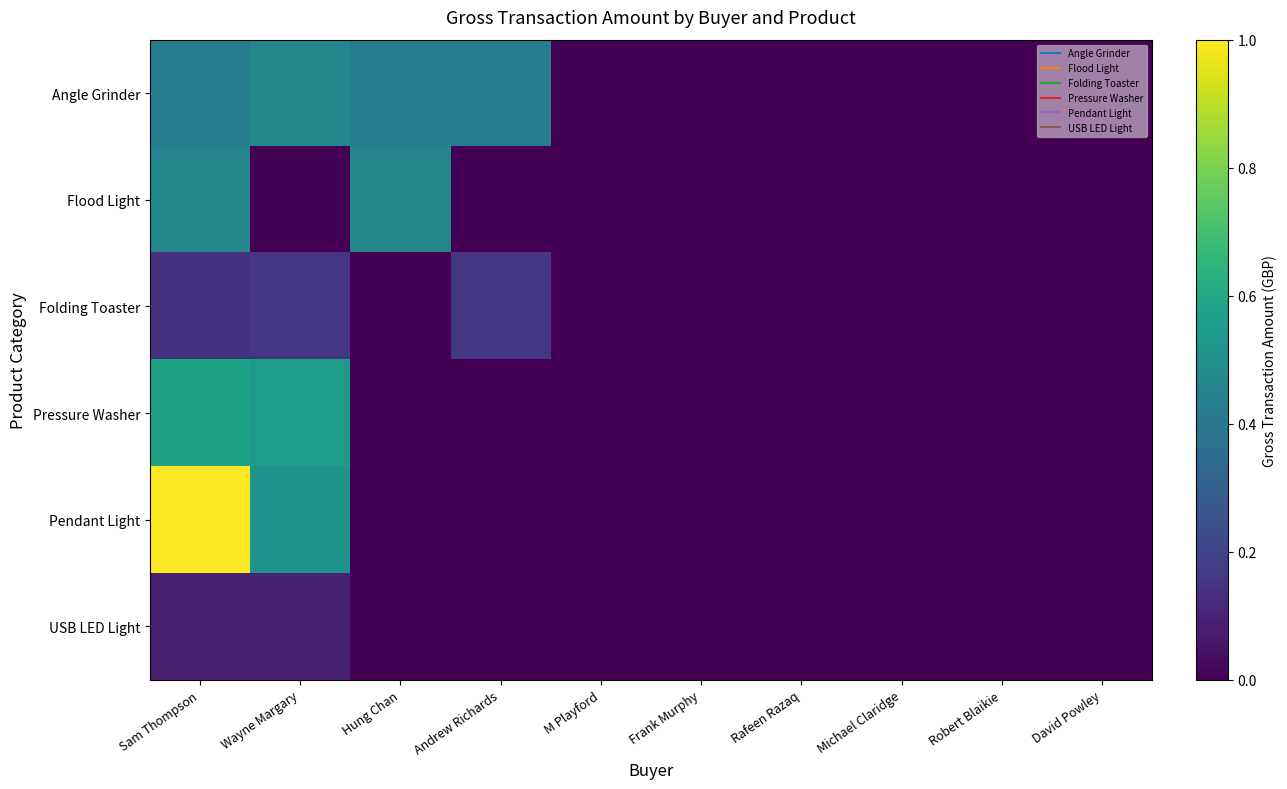

What is the total value across all series at Andrew Richards?

0.6